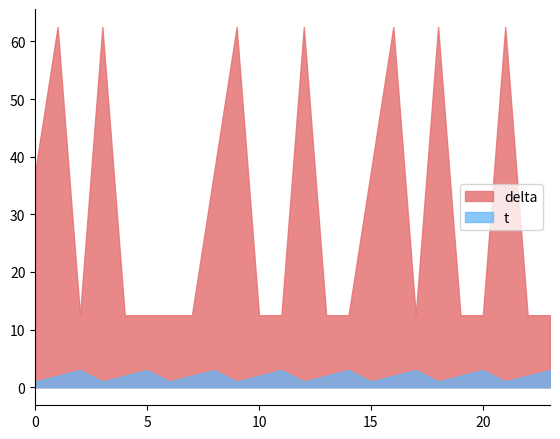

Between 0 and 5, which series saw the biggest shift?

delta